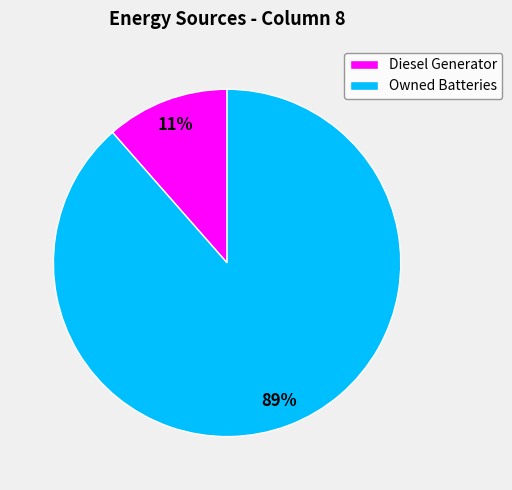

Is there a majority slice in this chart?

Yes